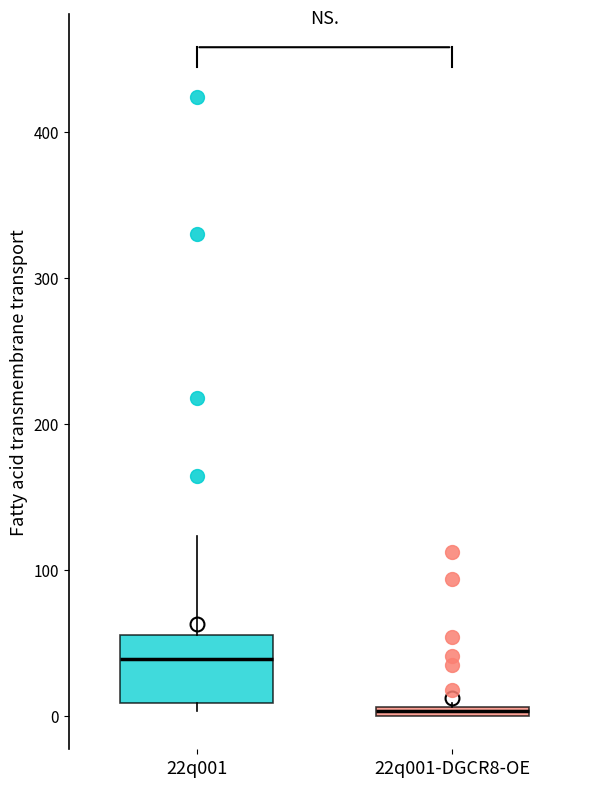

Which box is the tallest, from its lower edge to its upper edge?

22q001